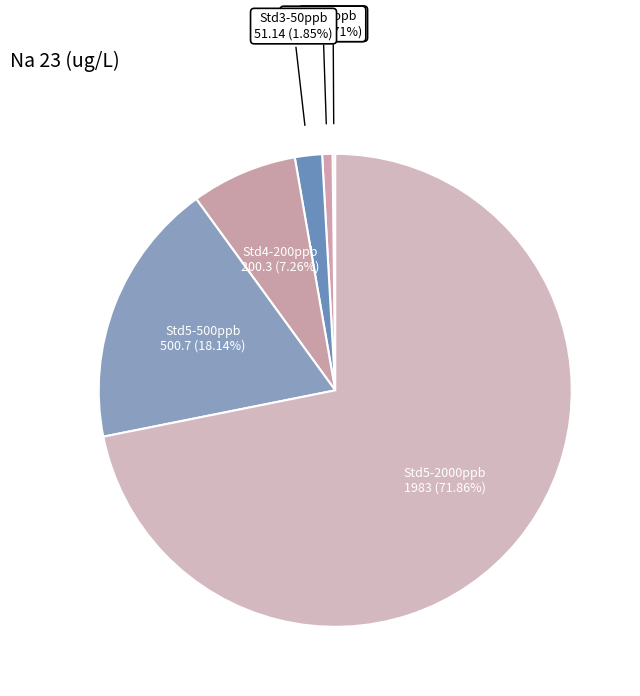

How many segments does this pie chart have?

6